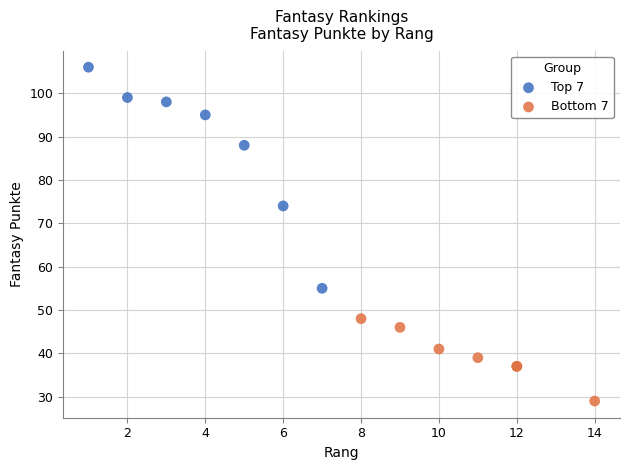

Which series has the widest spread of Y values?

Top 7